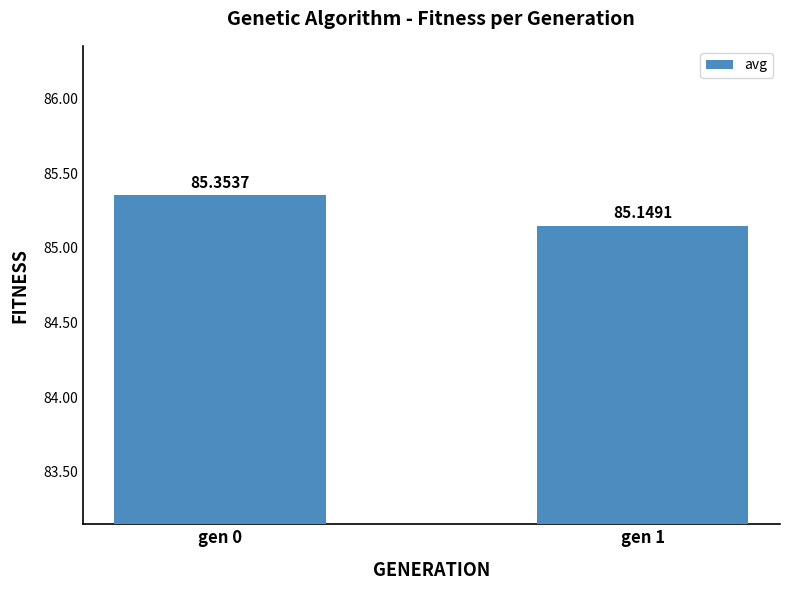

Which has a higher value, gen 1 or gen 0?

gen 0